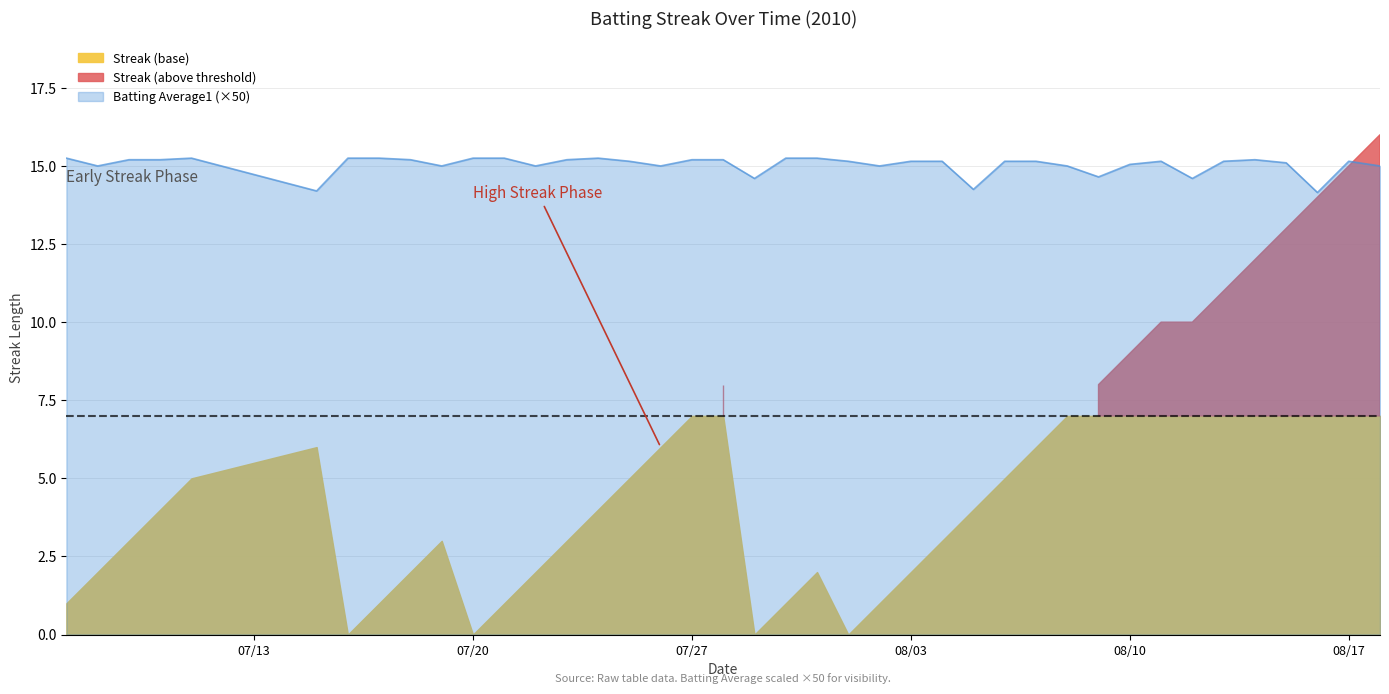

The value of Batting Average1 (×50) at 08/10 is 15.0. True or false?

True